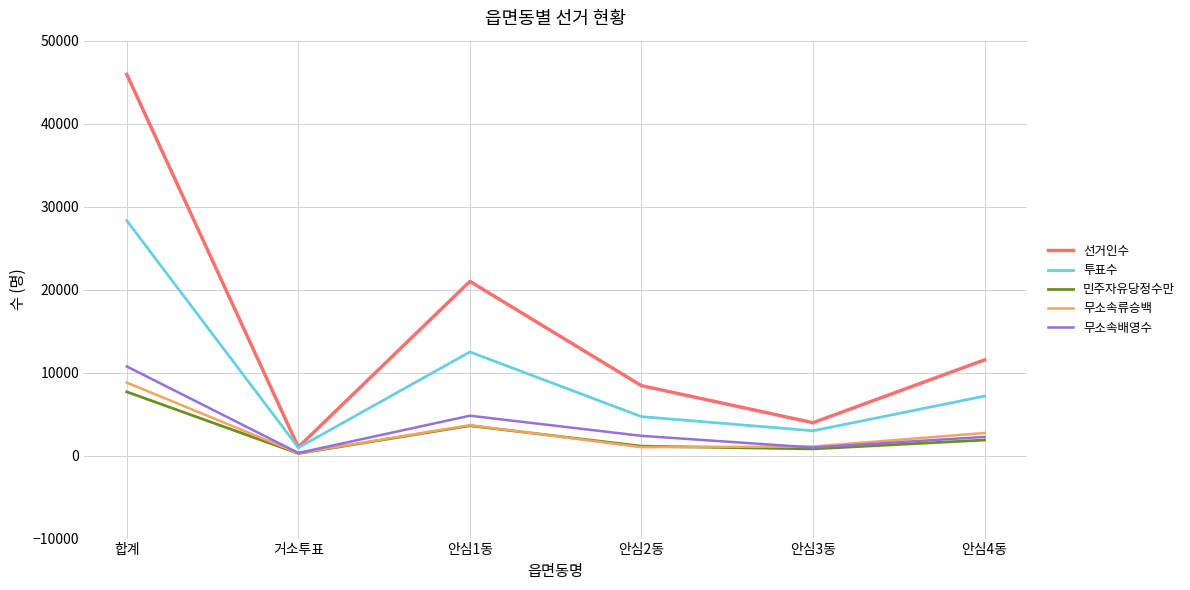

True or false: 선거인수 has more than 1 interior local peaks.

False